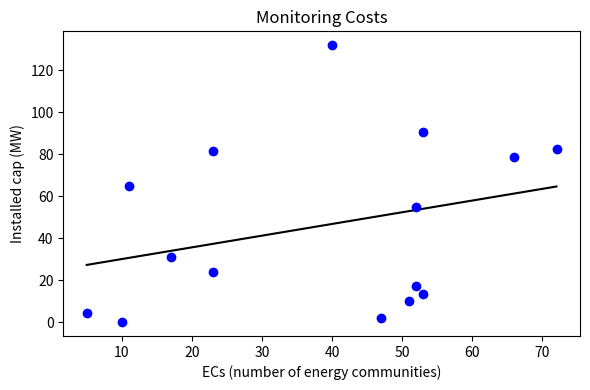

What is the range of Y values (max minus min)?

131.9